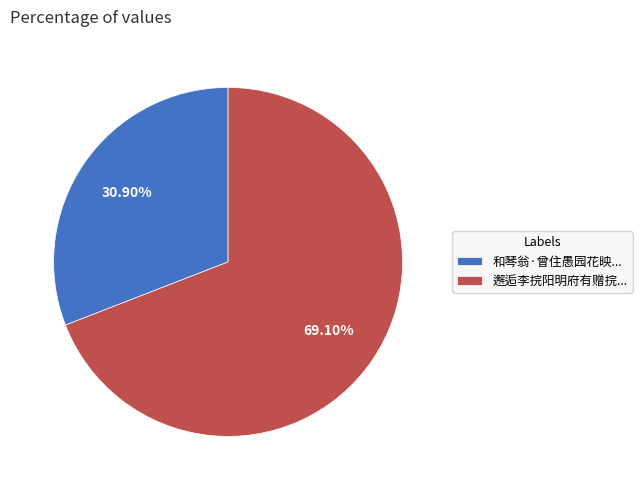

How many slices are in this pie chart?

2